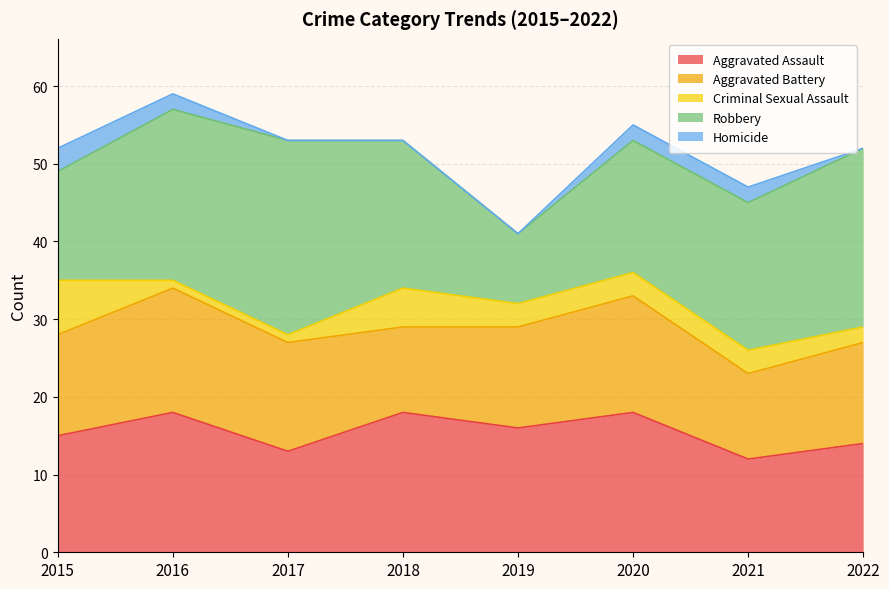

What is the total value across all series at 2017?

53